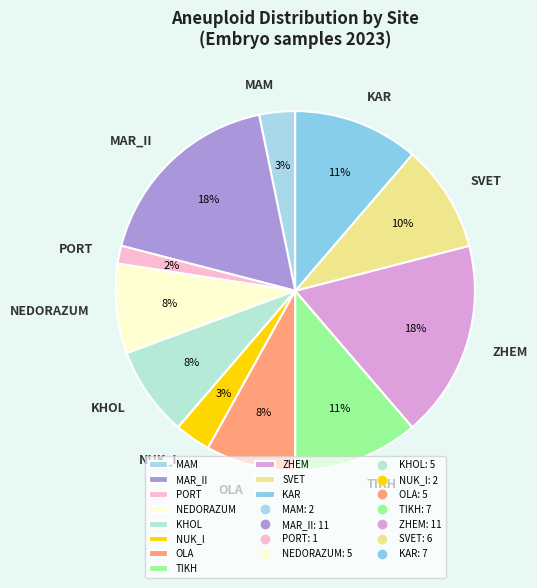

What percentage is the MAR_II slice, to the nearest percent?

18%